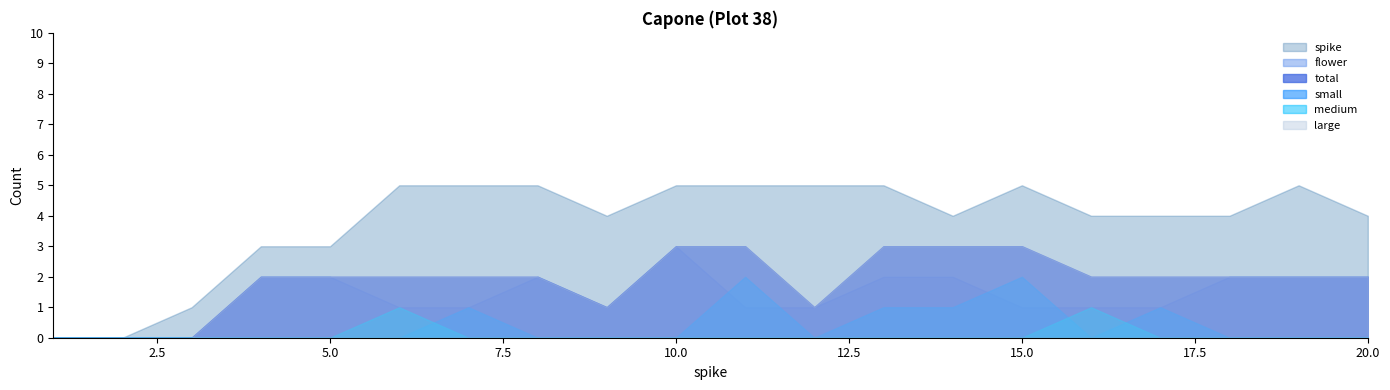

How many series are shown in this chart?

6